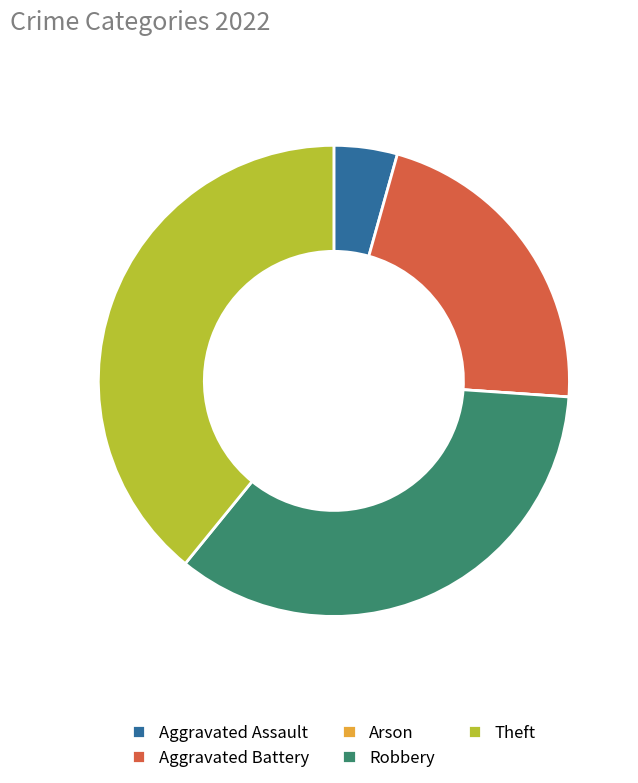

Does Robbery account for over 50% of the chart?

No